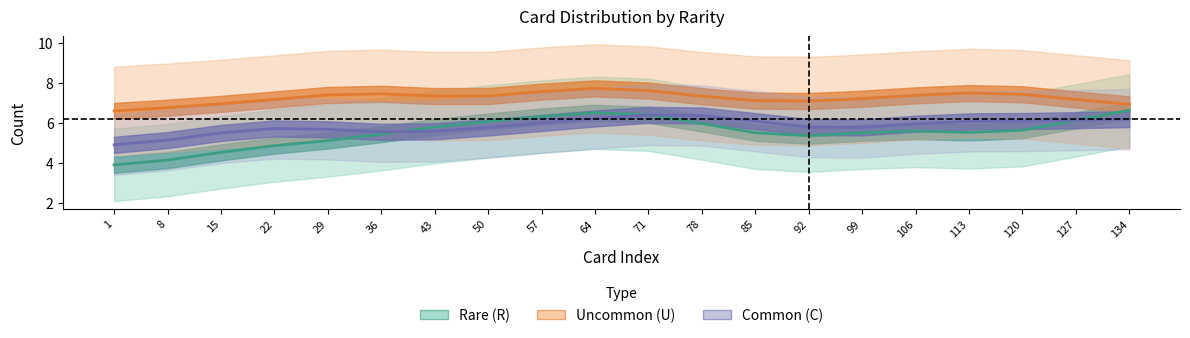

Which series changed the most between 36 and 71?

R_count